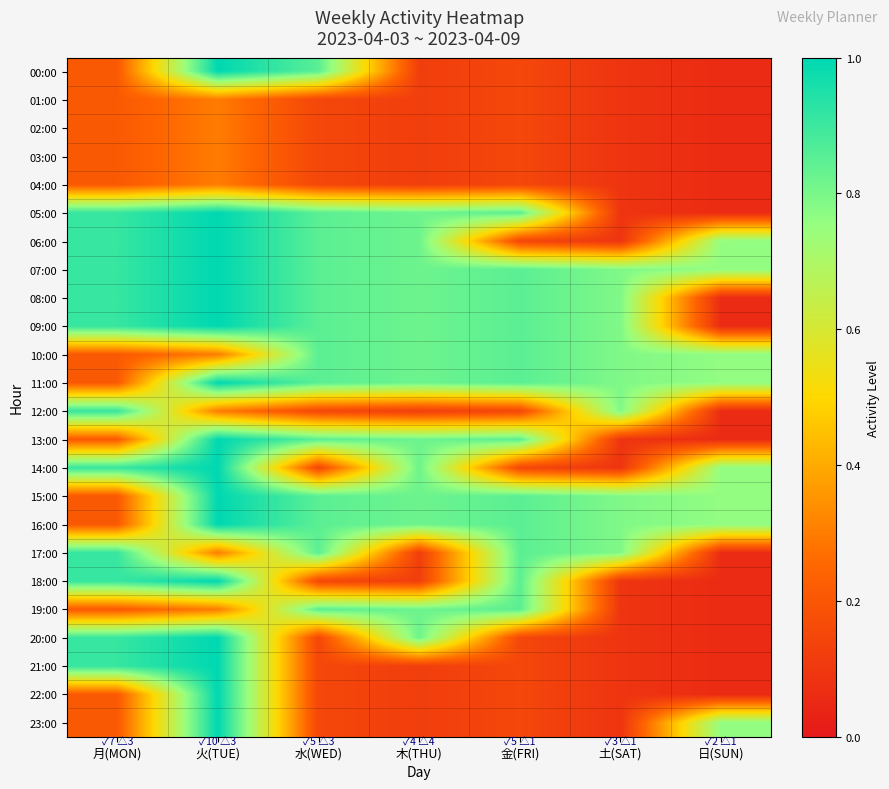

At how many categories does at least one series exceed 0?

7